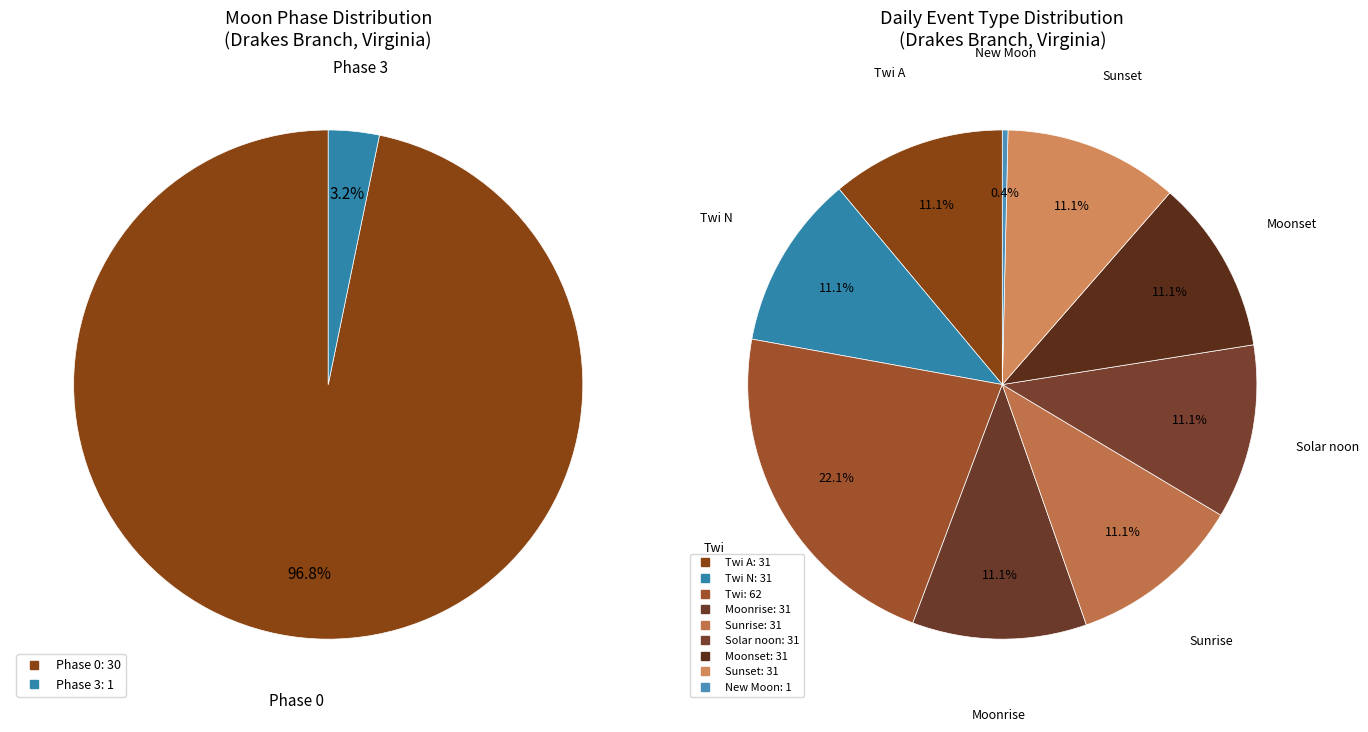

Is there a majority slice in this chart?

Yes